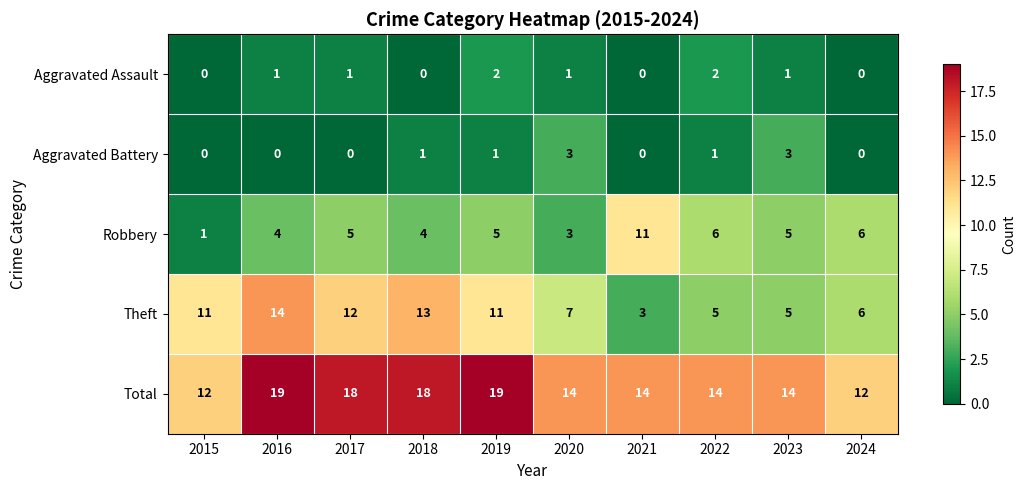

List the series in order of their peak value, highest first.

Total, Theft, Robbery, Aggravated Battery, Aggravated Assault